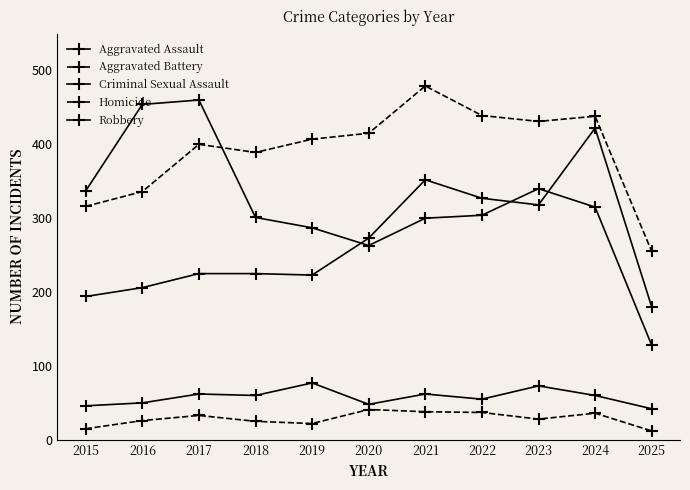

What is the highest value of the Robbery series?

460